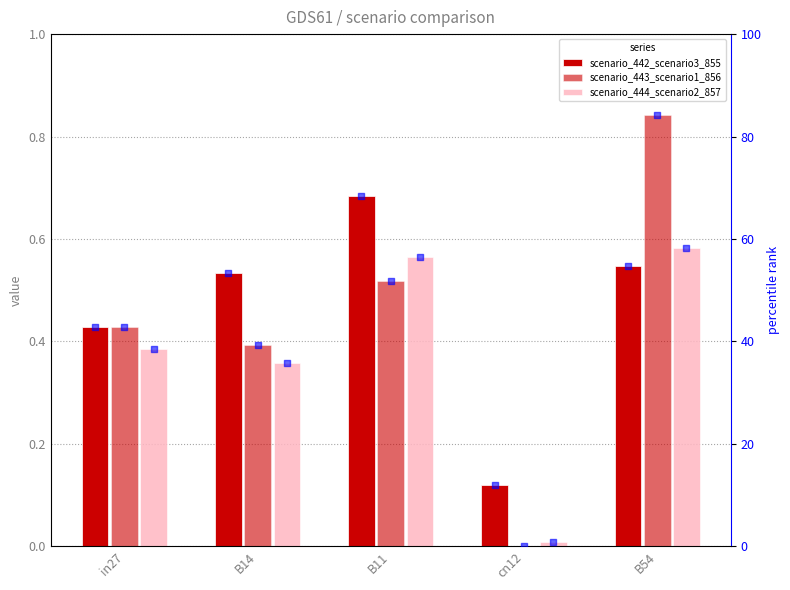

Which series contains the lowest Y value?

job443_scenario1_856